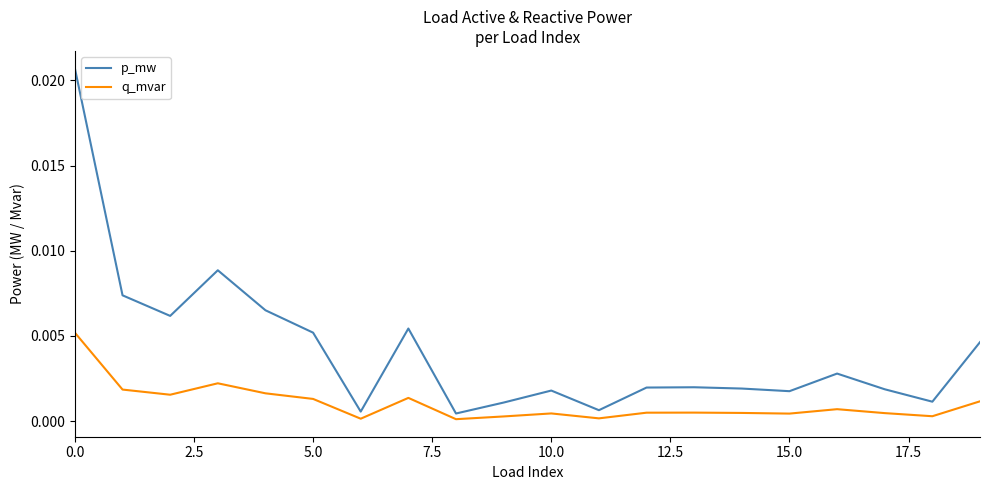

Which series has the widest spread of values?

p_mw